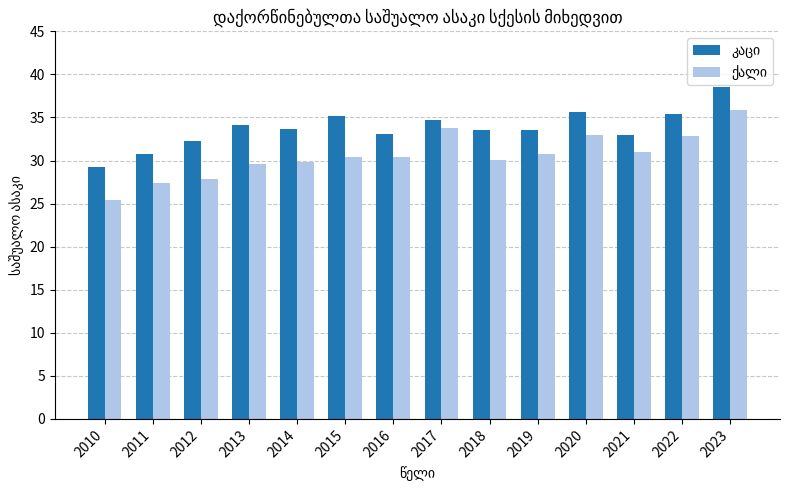

What is the minimum value shown in the chart?

25.4